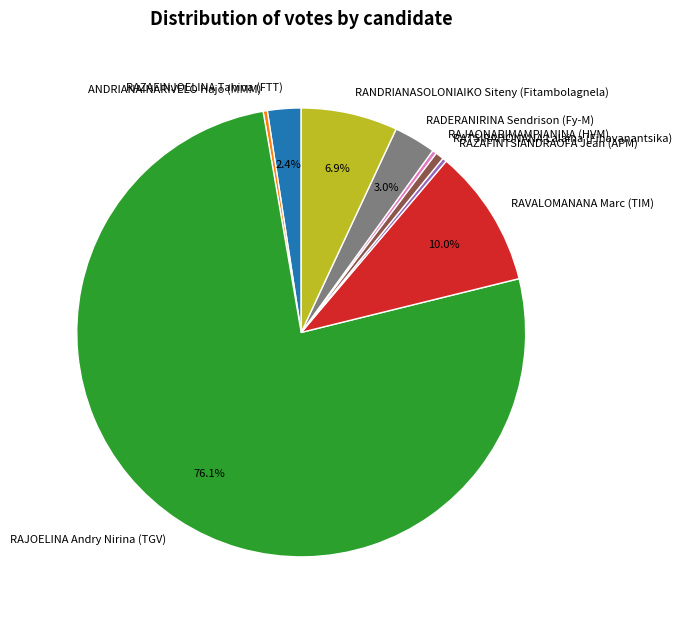

How many slices are in this pie chart?

9